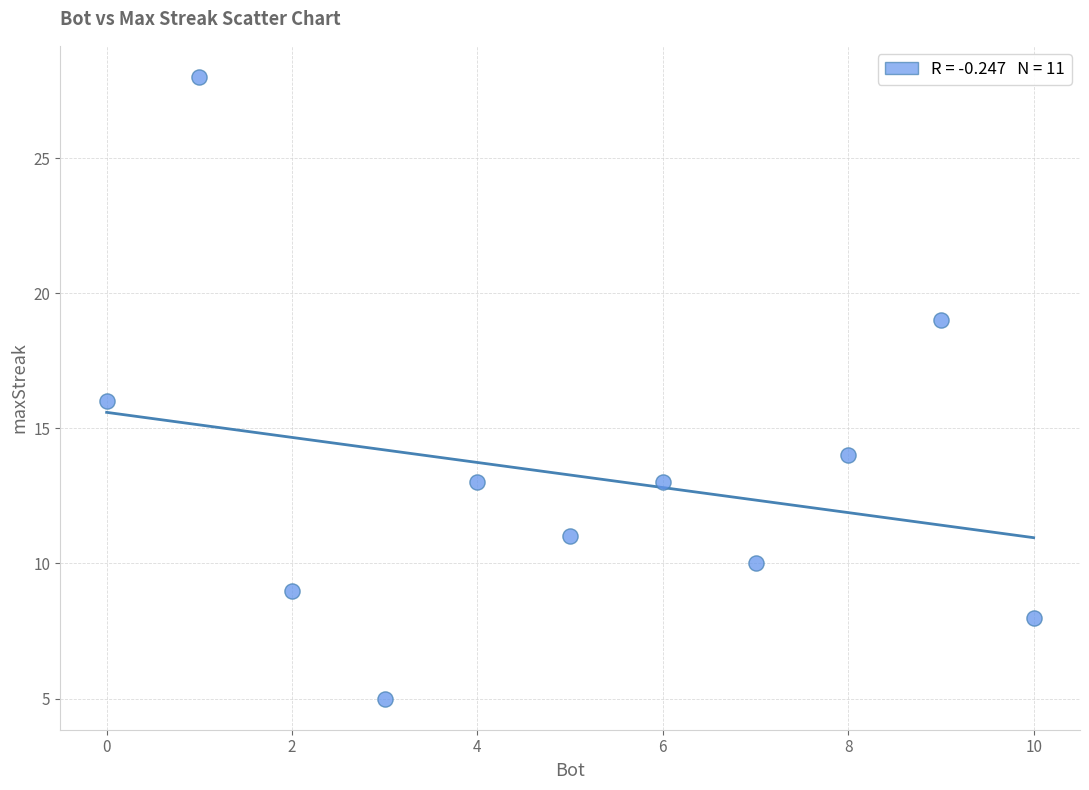

What is the average X value?

5